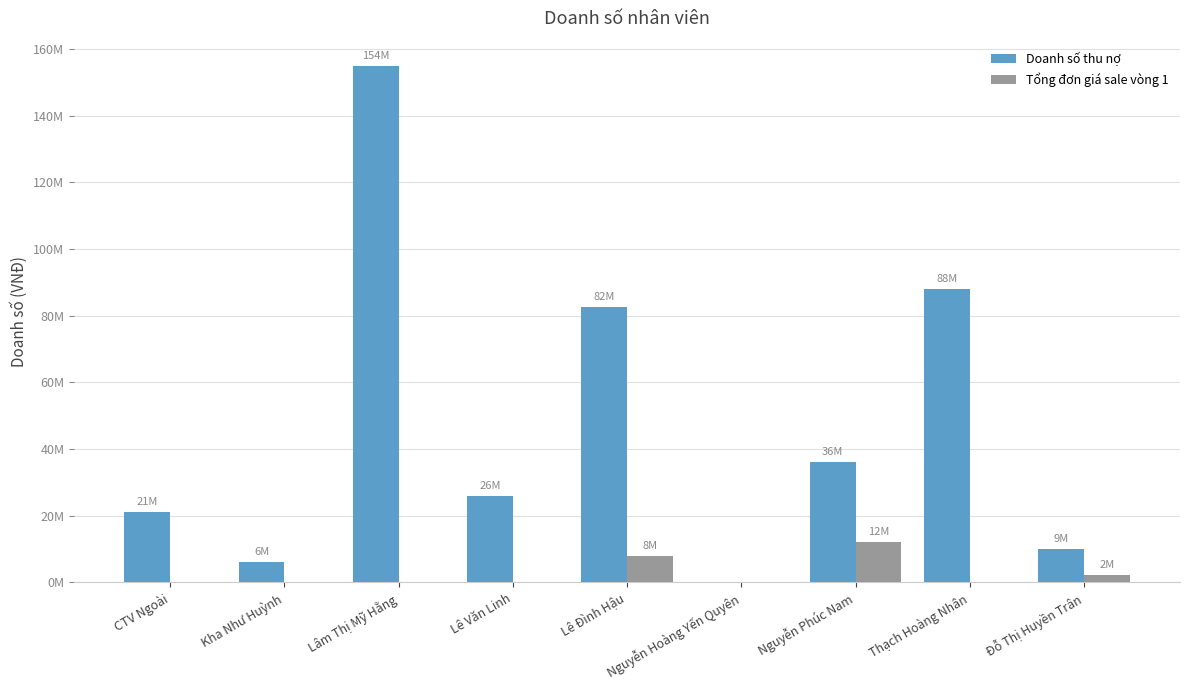

What is the label of the 8th bar from the left?

Thạch Hoàng Nhân